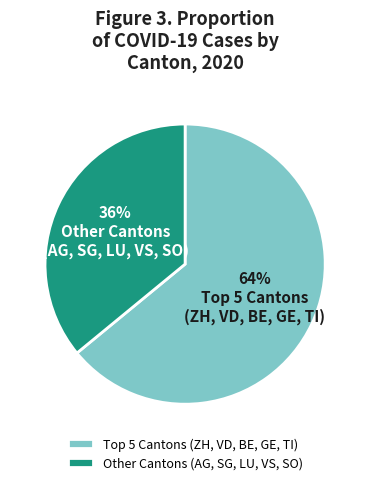

The Other Cantons (AG, SG, LU, VS, SO) slice represents 43% of the pie. True or false?

False